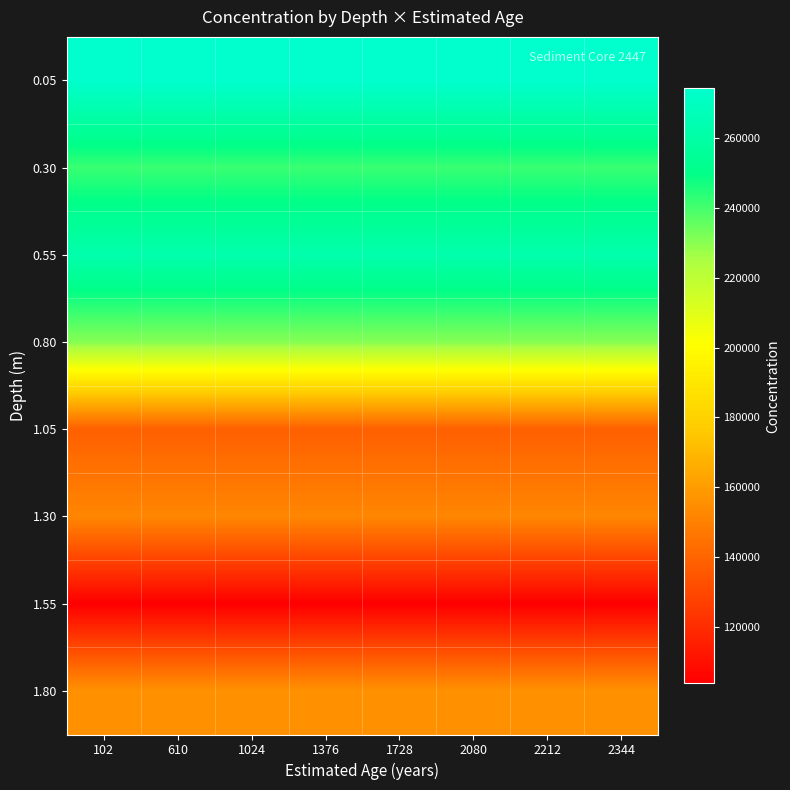

How many distinct data groups are displayed?

8